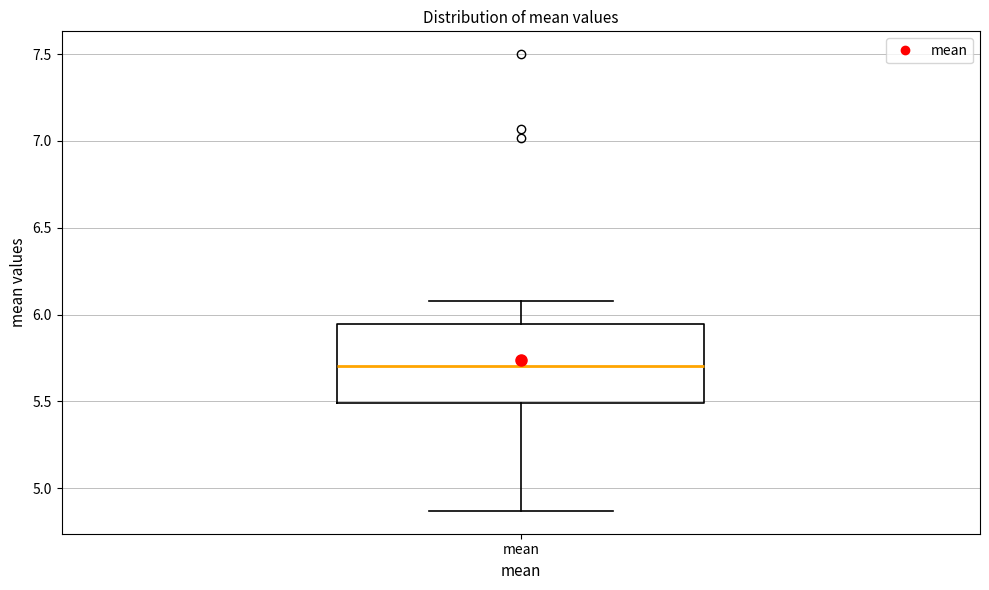

Where is the upper edge of the box for mean on the y-axis? The values are not printed on the chart, so give them approximately, as read against the axis.

5.95